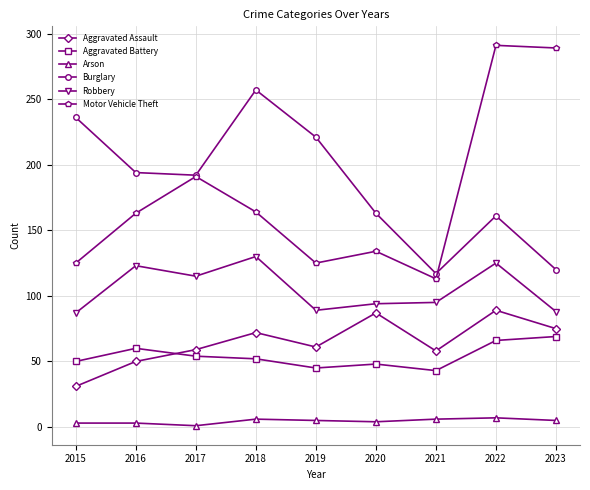

What is the average value of the Robbery series?

105